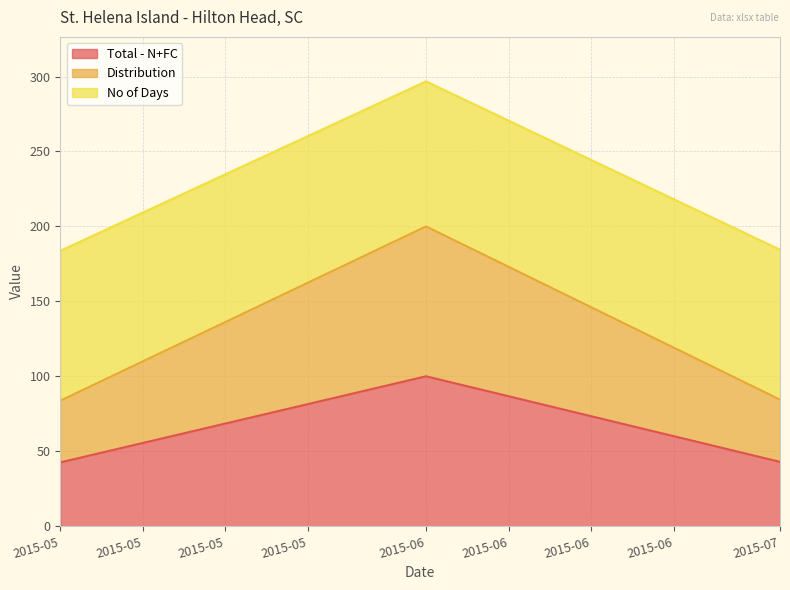

How many lines are shown in the chart?

3